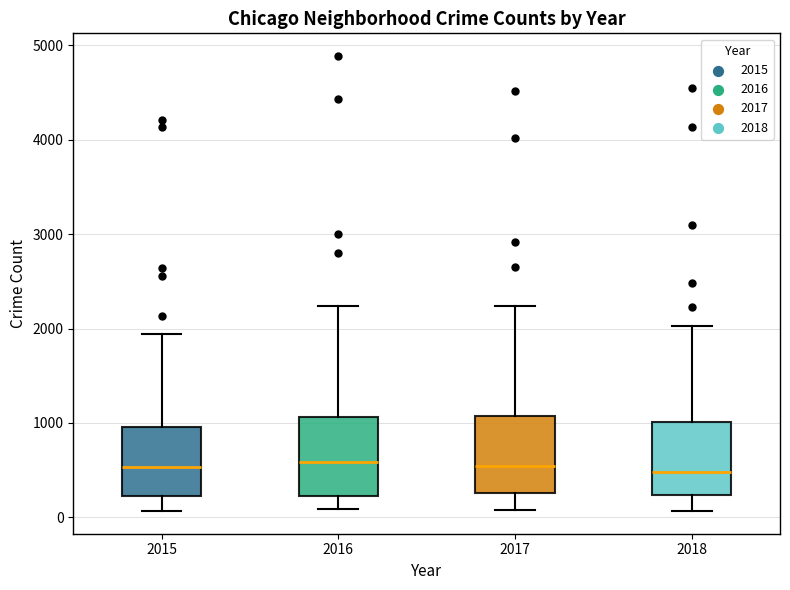

Reading left to right, read every box against the y-axis: the position of its median line, the range the box covers, and the ends of its whiskers. The values are not printed on the chart, so give them approximately, as read against the axis.

2015: median 500, box 200 to 1000, whiskers 100 to 1900
2016: median 600, box 200 to 1100, whiskers 100 to 2200
2017: median 500, box 300 to 1100, whiskers 100 to 2200
2018: median 500, box 200 to 1000, whiskers 100 to 2000